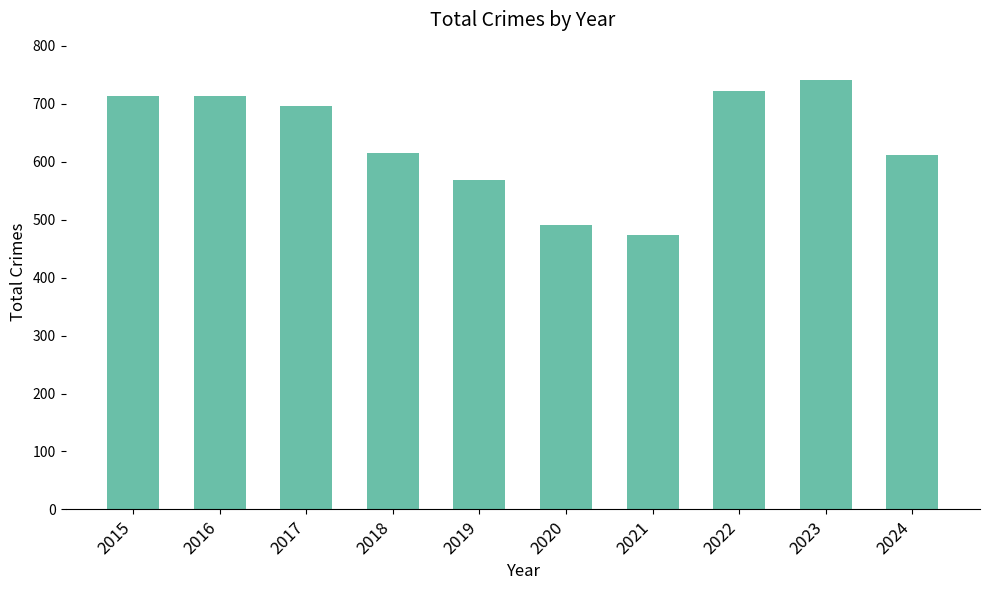

Which category has the lowest value across all series?

2021